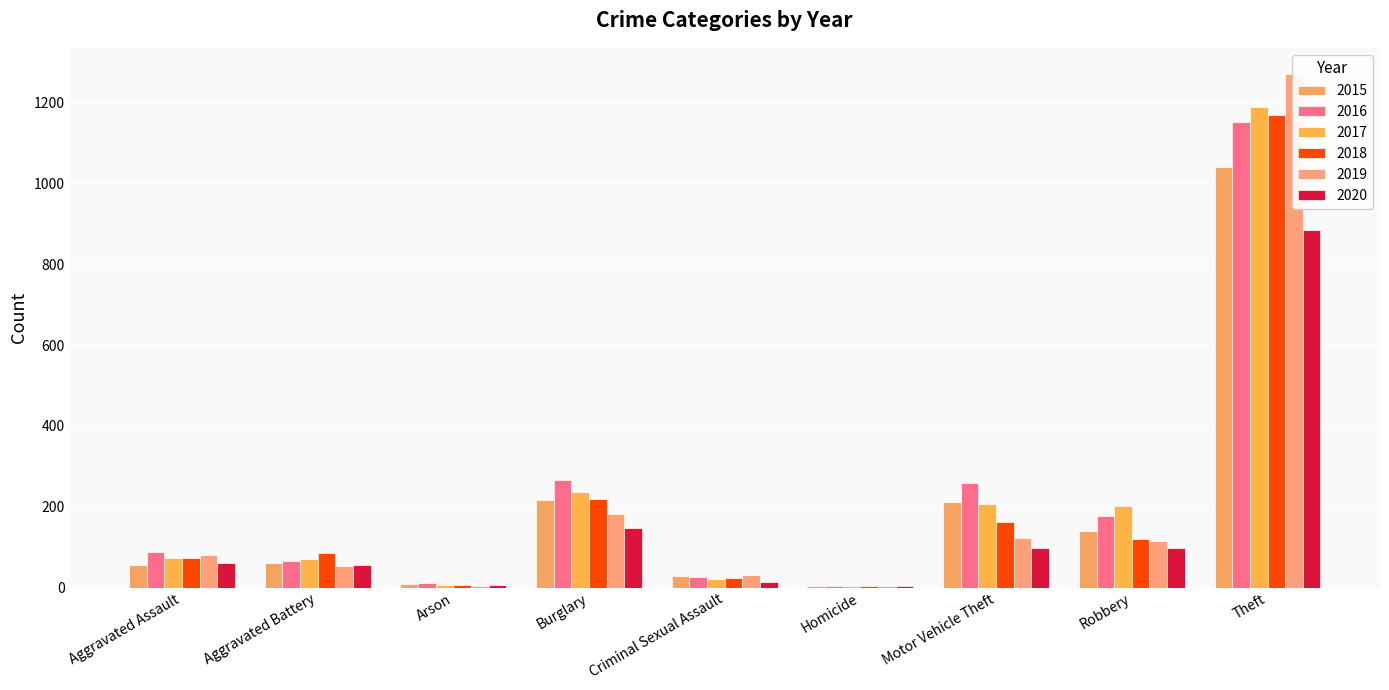

Does the chart contain stacked bars?

No